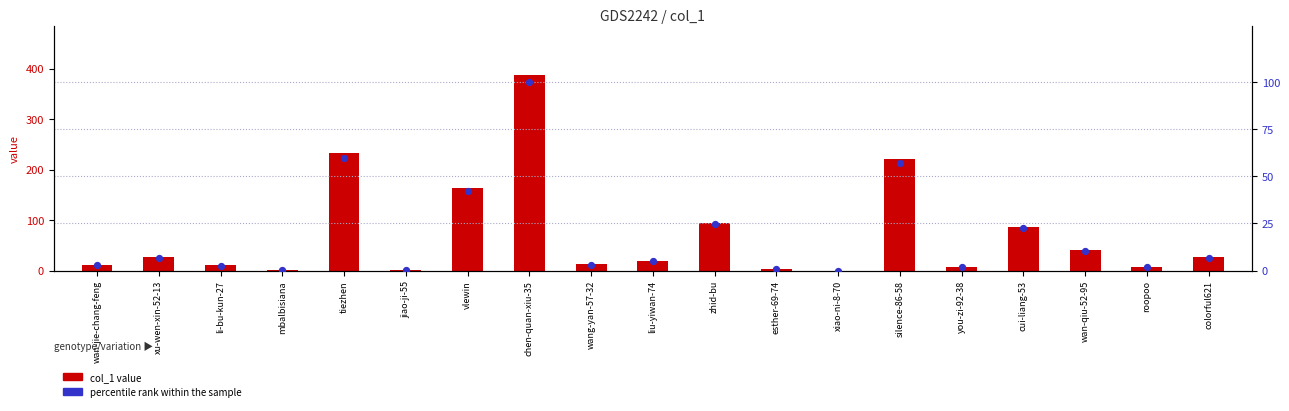

Which series reaches the minimum Y coordinate?

col_1 value